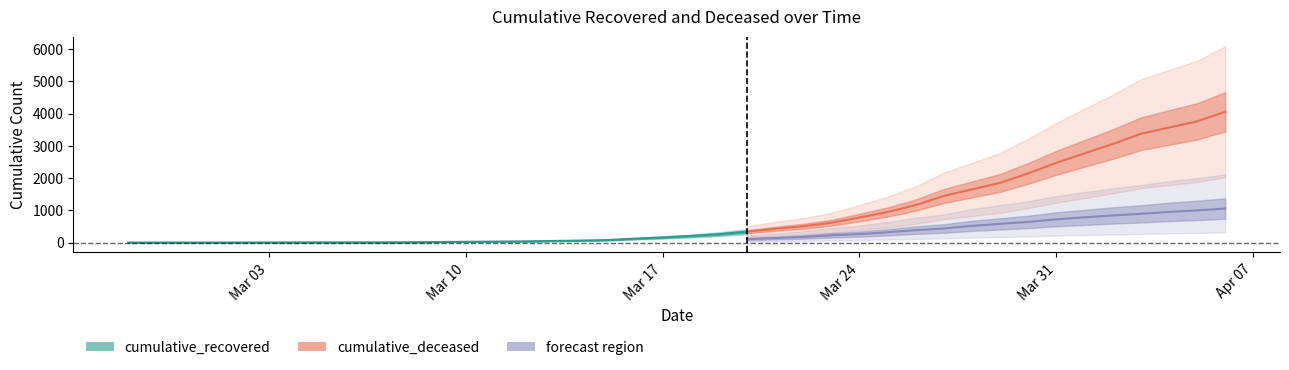

At 2020-03-18, list the series in order from smallest to largest.

cumulative_deceased, cumulative_recovered